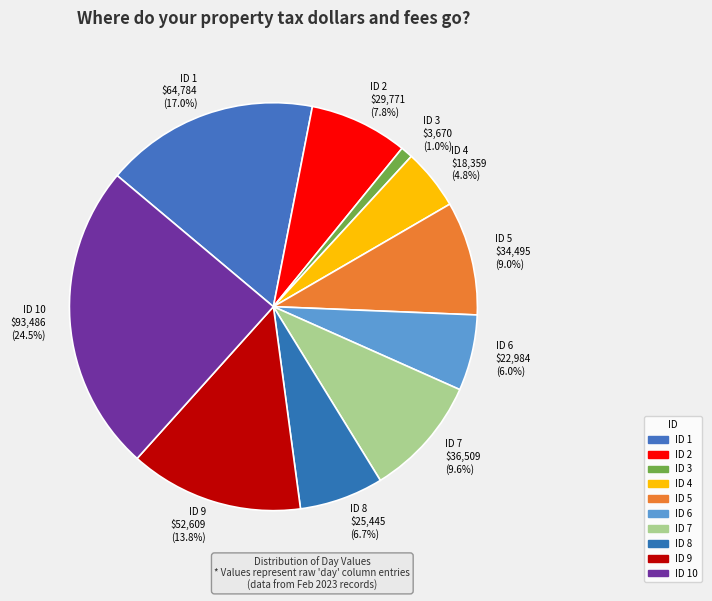

Is there any slice that represents more than half of the pie?

No